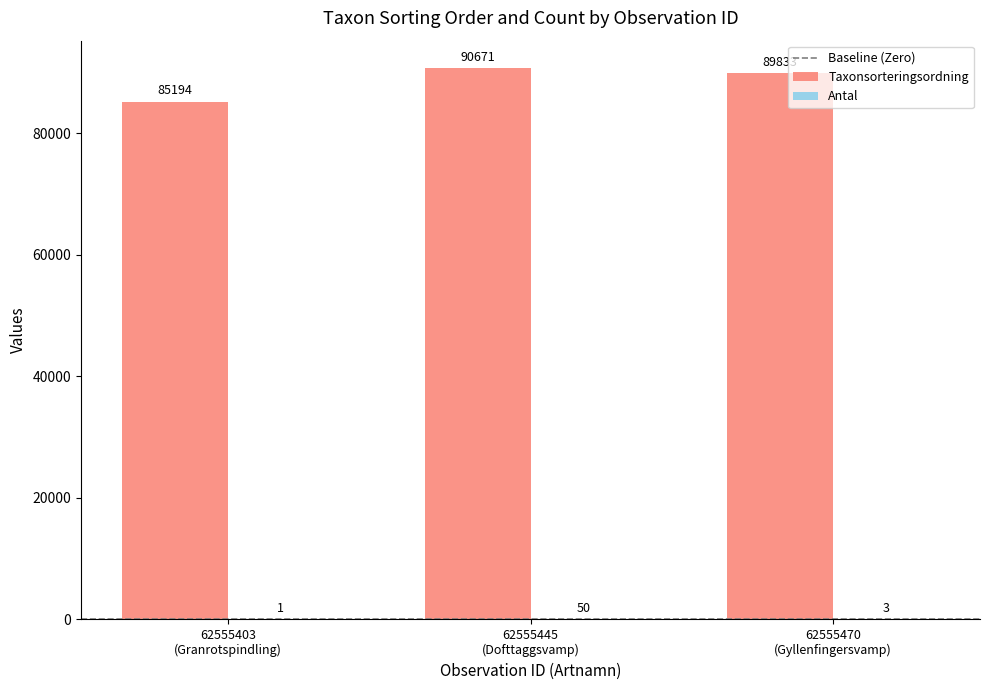

What is the maximum value shown in the chart?

90671